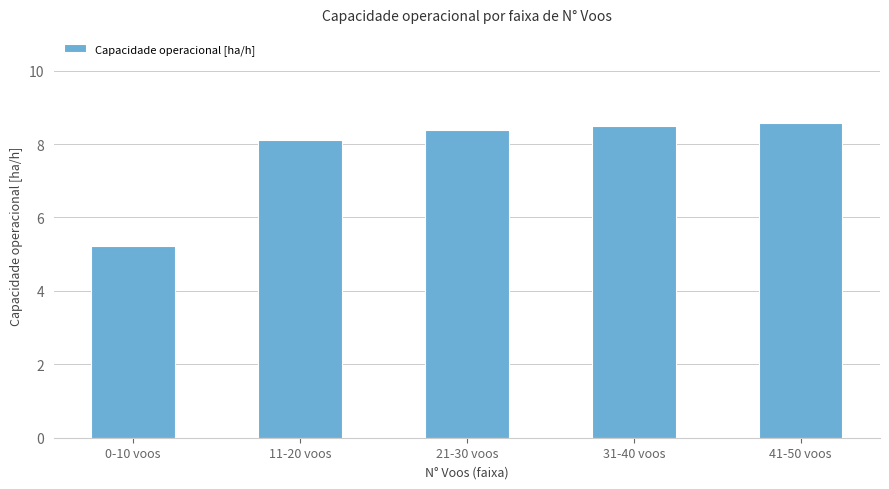

What is the value of the 4th bar from the left?

8.5